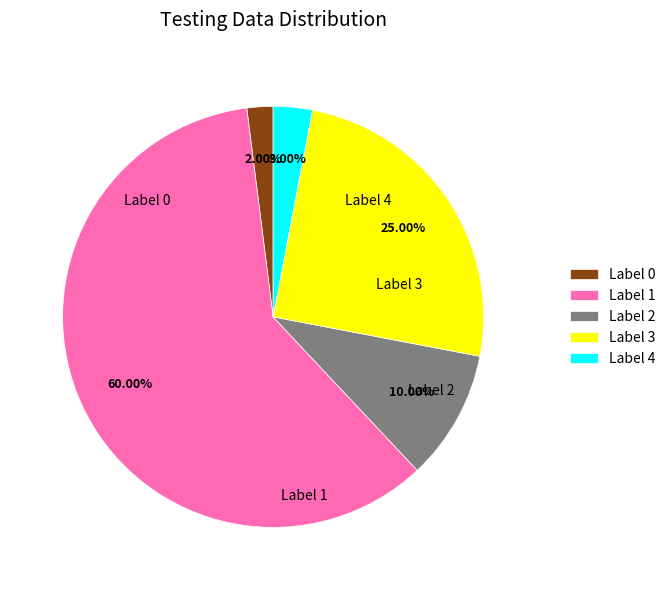

Is there a majority slice in this chart?

Yes